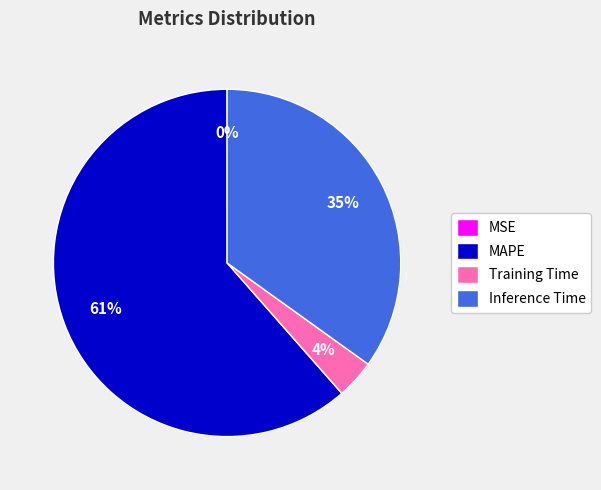

True or false: MAPE accounts for 61% of the total.

True